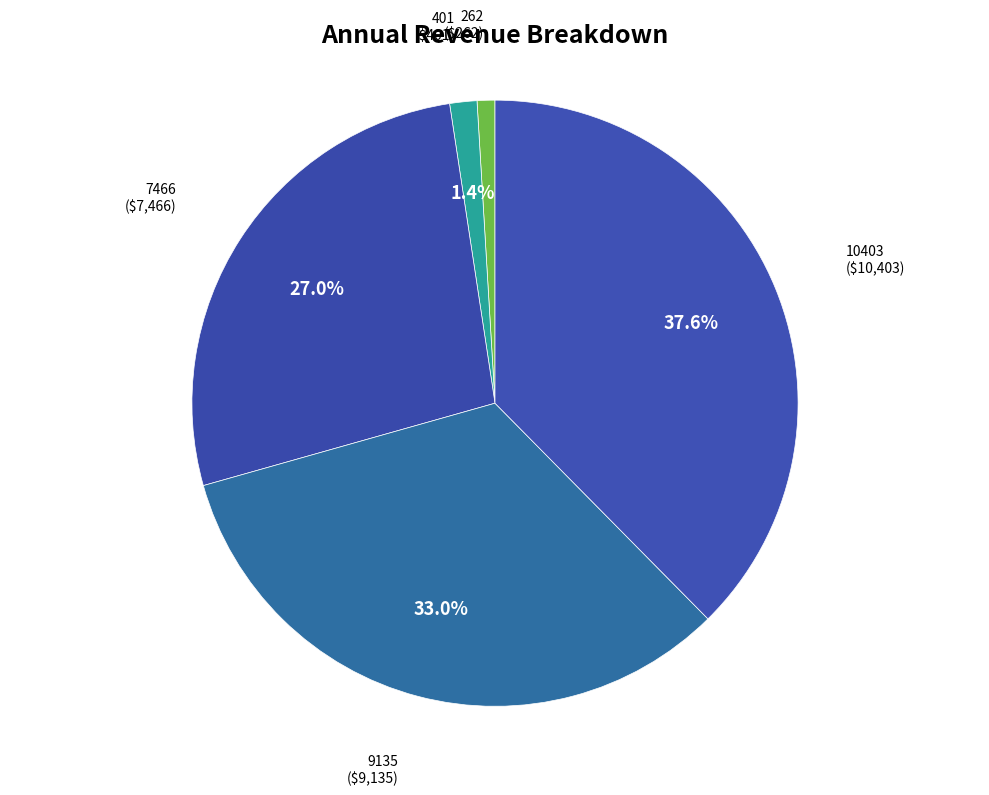

Which has a higher value, 9135 or 7466?

9135